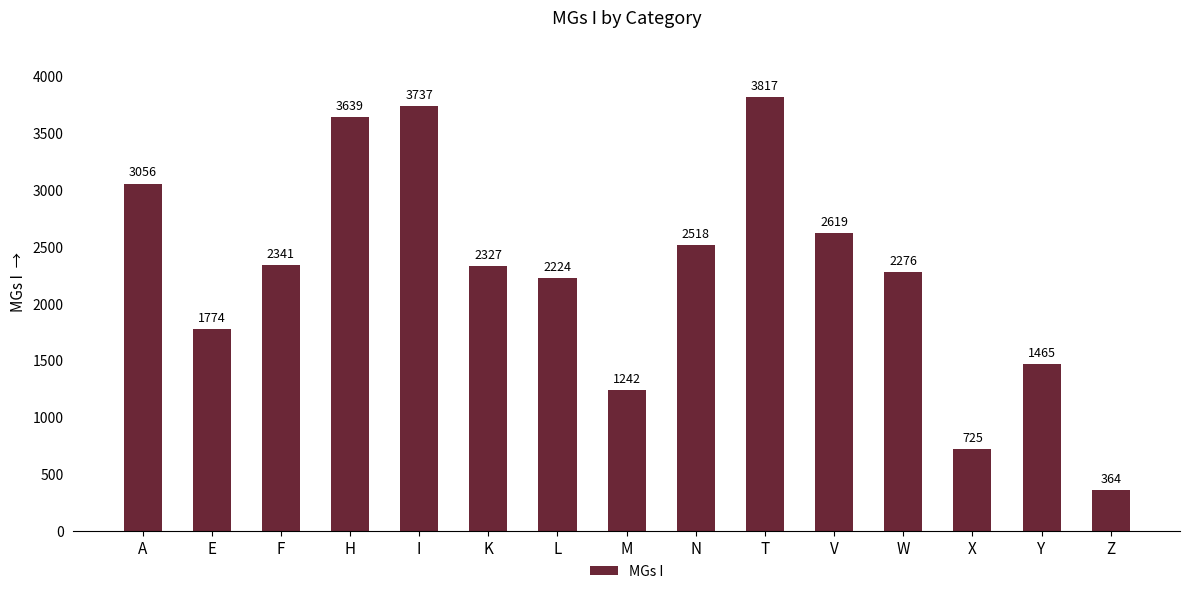

Reading left to right, what are all the values shown in this chart?

3056	1774	2341	3639	3737	2327	2224	1242	2518	3817	2619	2276	725	1465	364